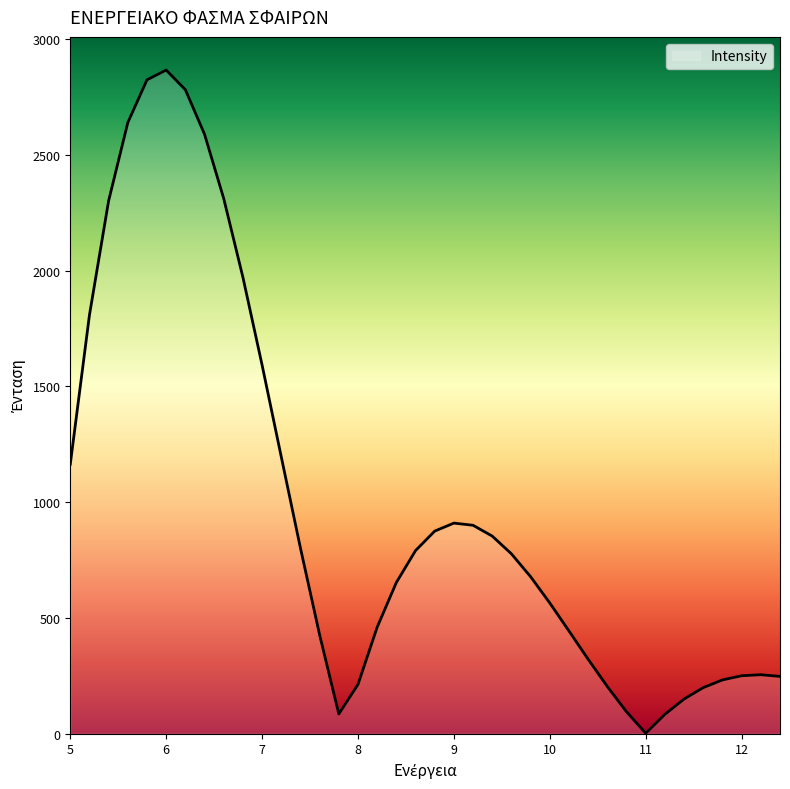

What is the greatest value displayed?

2866.5